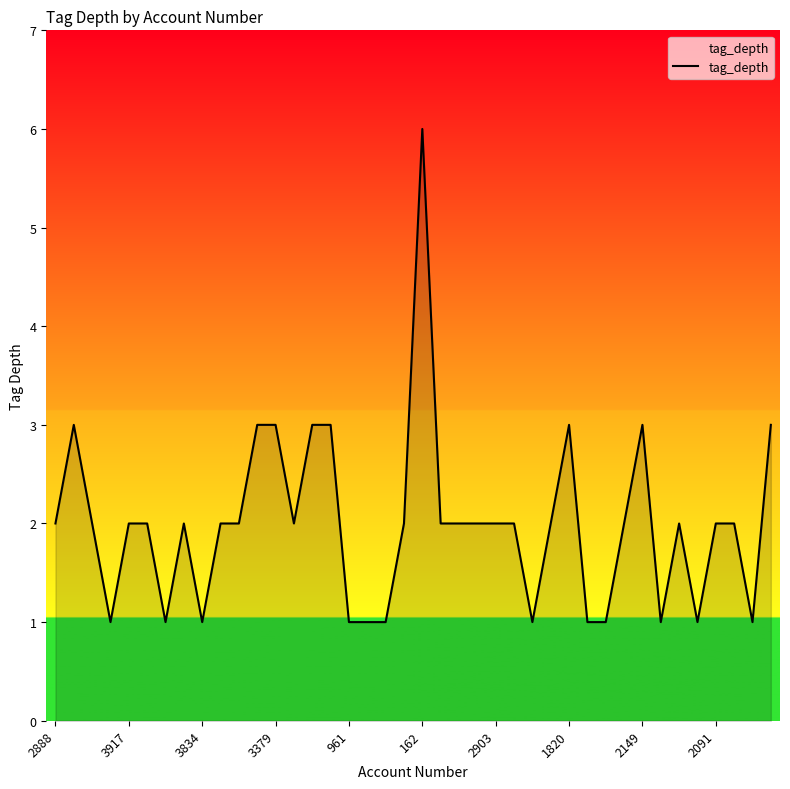

What is the greatest value displayed?

6